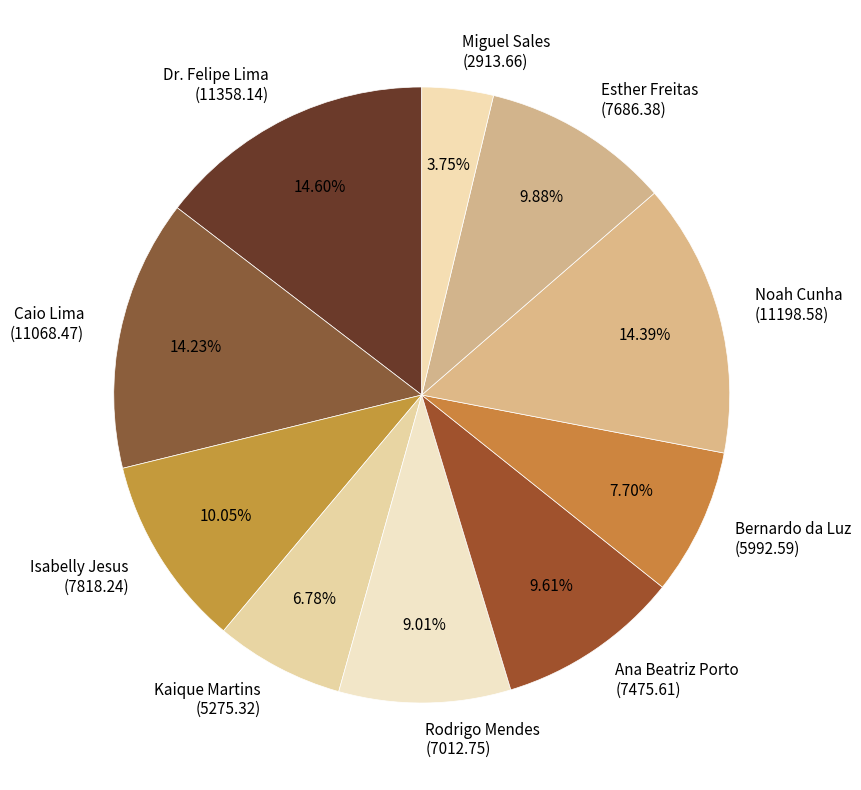

Is the sum of Noah Cunha (11198.58) and Caio Lima (11068.47) greater than half?

No